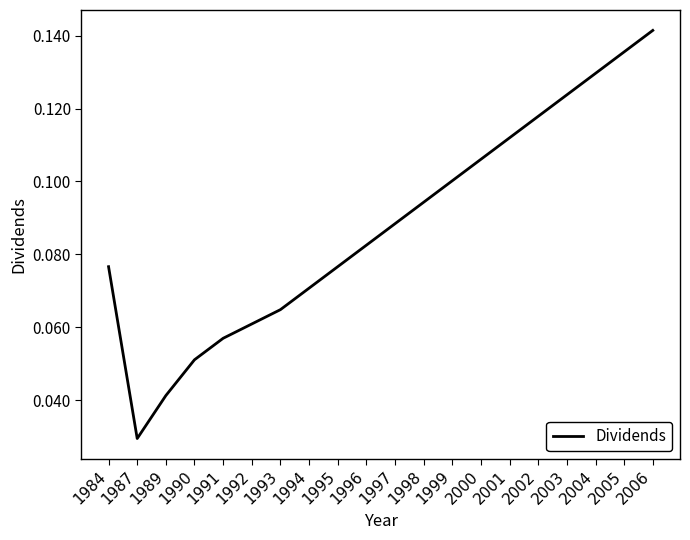

The chart shows a value of 0.1 at 1990. True or false?

True